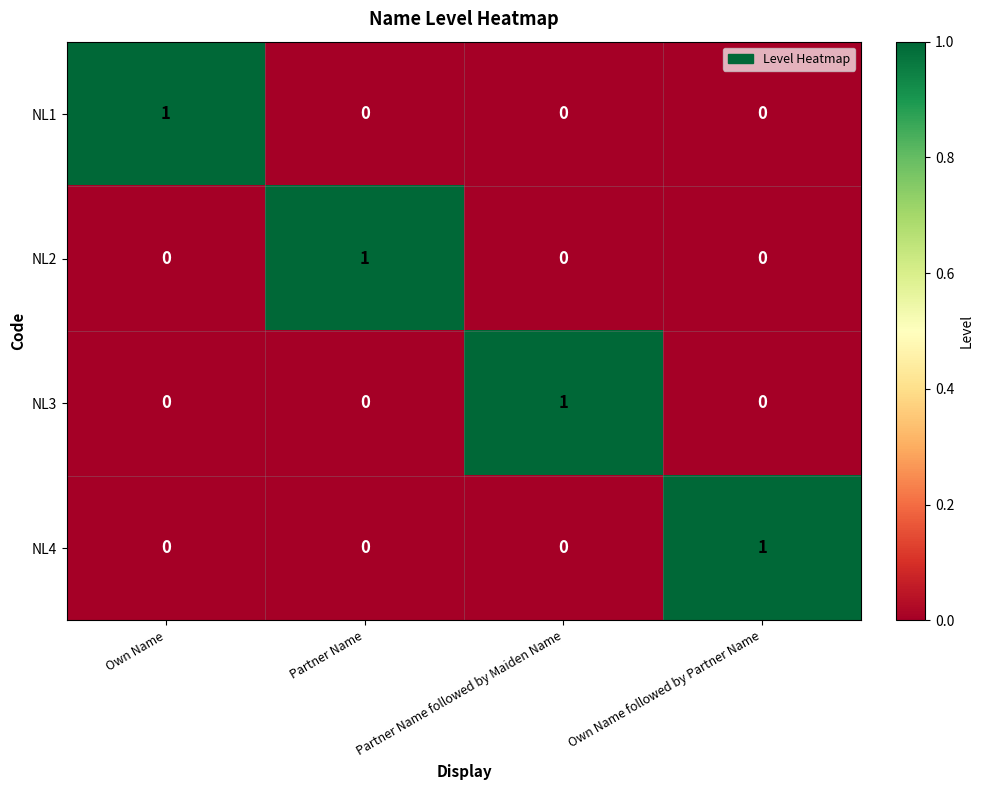

How many data points does each series have?

4